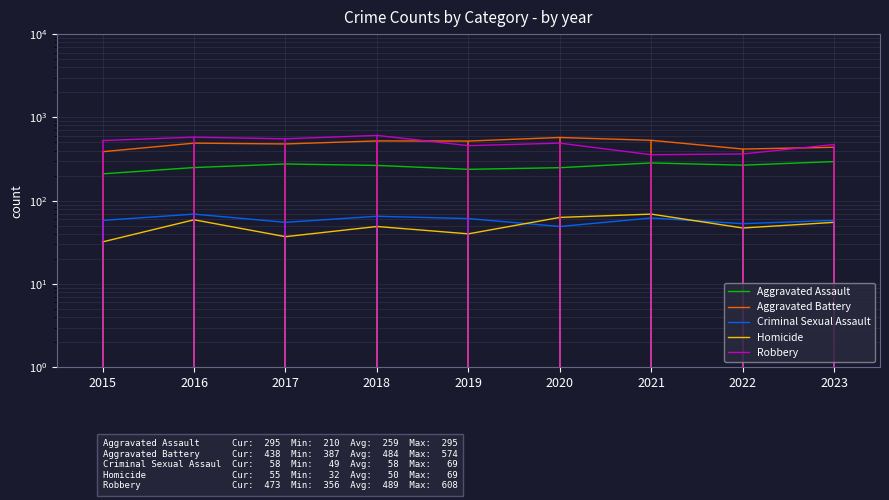

Reading left to right, list all the values displayed in this chart.

Aggravated Assault: 210	250	276	265	238	249	284	267	295
Aggravated Battery: 387	491	480	522	520	574	531	417	438
Criminal Sexual Assault: 58	69	55	65	61	49	62	53	58
Homicide: 32	59	37	49	40	63	69	47	55
Robbery: 527	579	553	608	458	491	356	364	473